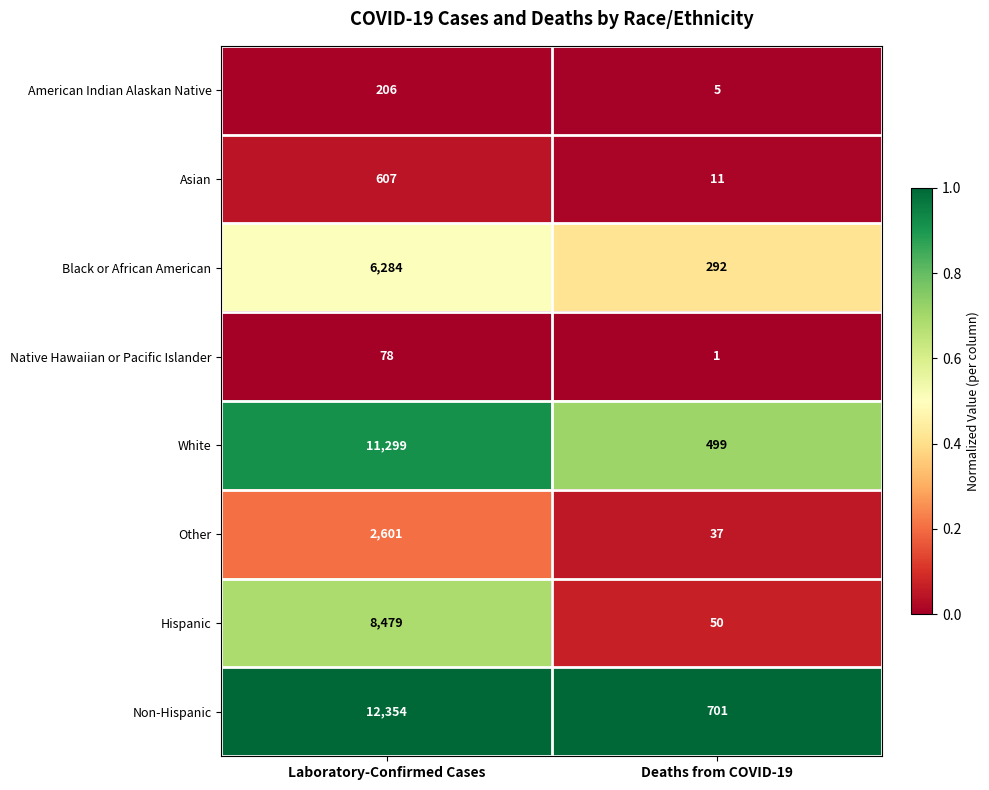

What is the difference between the highest and lowest values at Deaths from COVID-19?

700